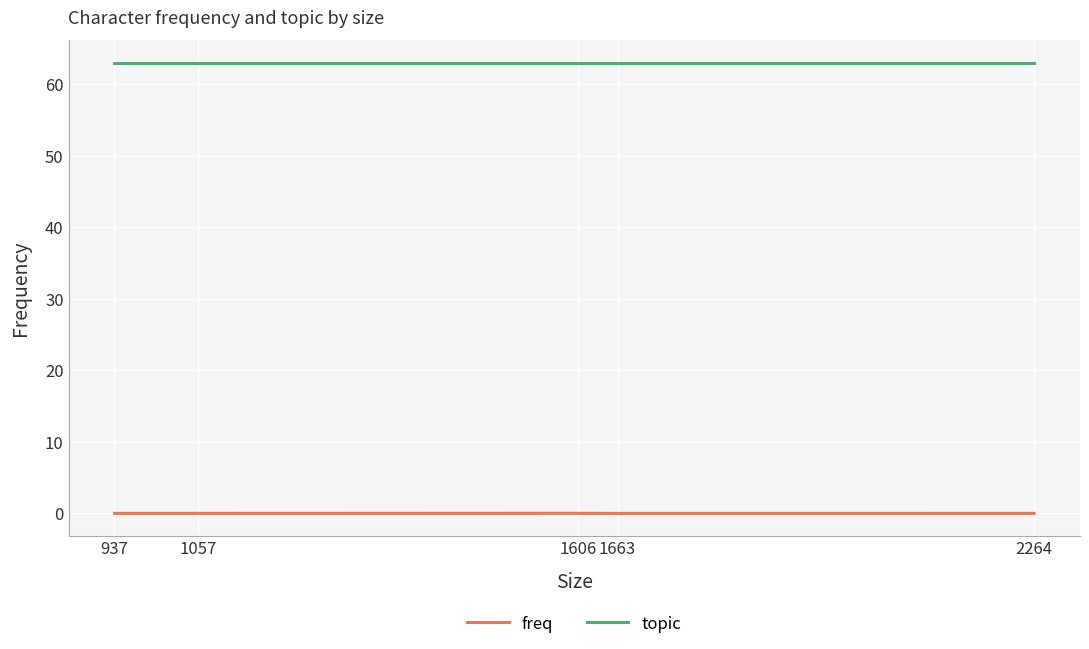

Rank the series at 2264 from highest to lowest value.

topic, freq